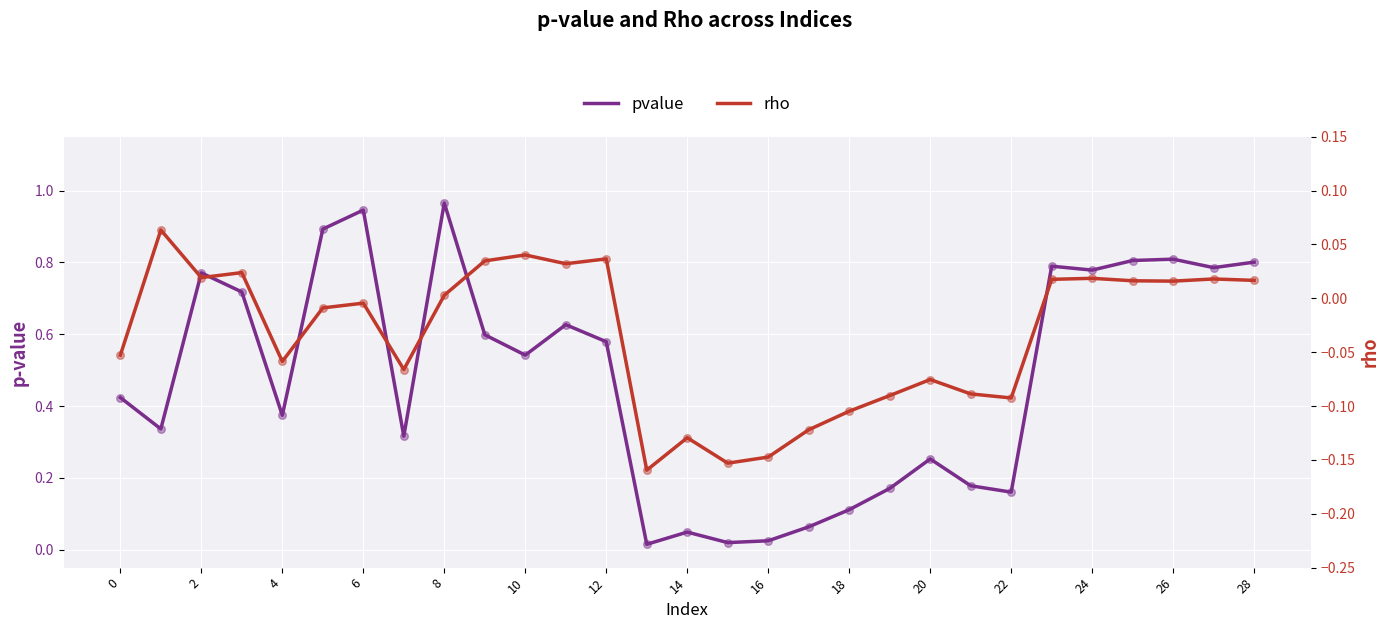

Is the value of pvalue at 16 greater than the value of rho at 2?

Yes